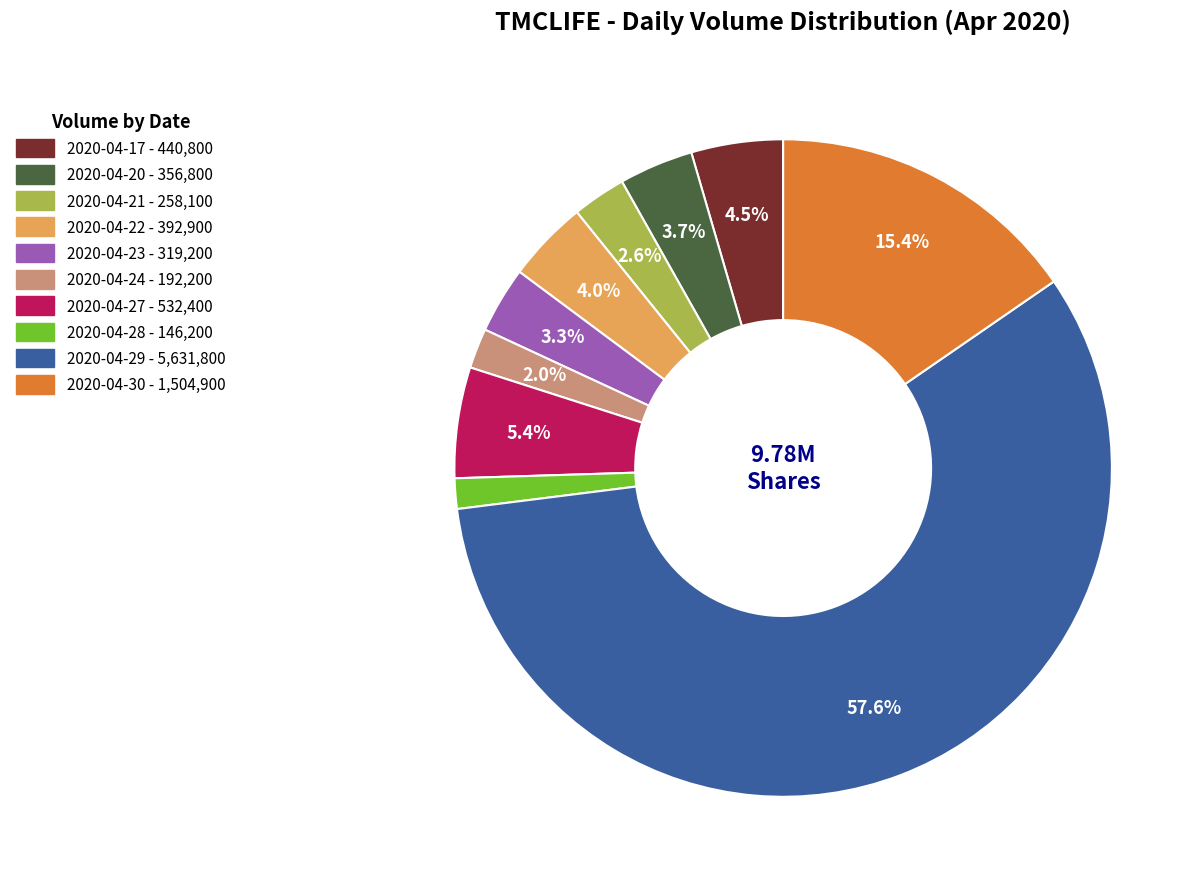

The 2020-04-22 slice represents 4% of the pie. True or false?

True